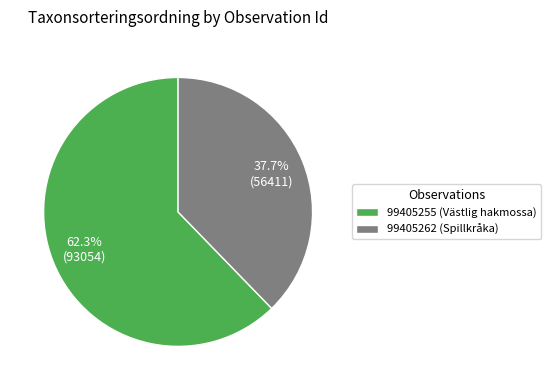

Which has a higher value, 99405262 (Spillkråka) or 99405255 (Västlig hakmossa)?

99405255 (Västlig hakmossa)